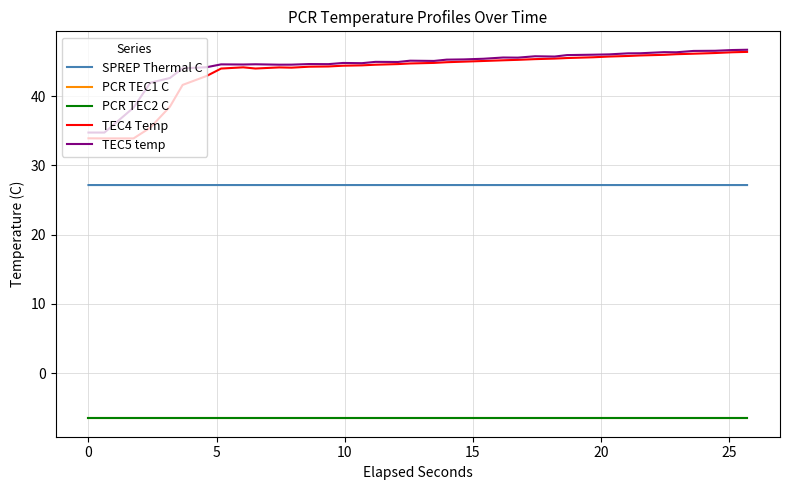

Does the chart display data point markers on the line(s)?

No